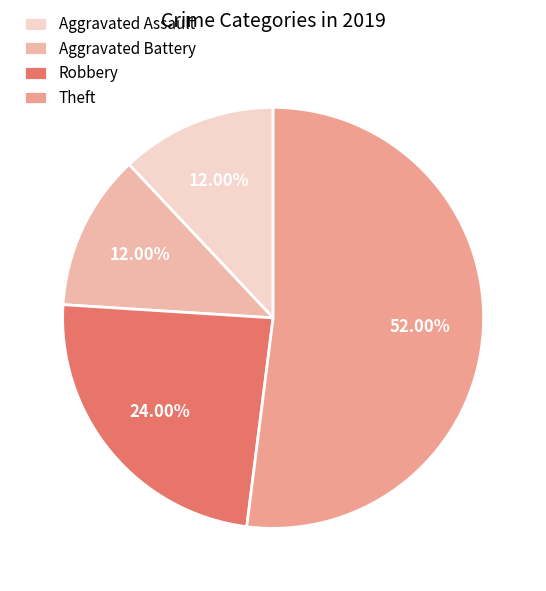

Between Robbery and Theft, which is larger?

Theft